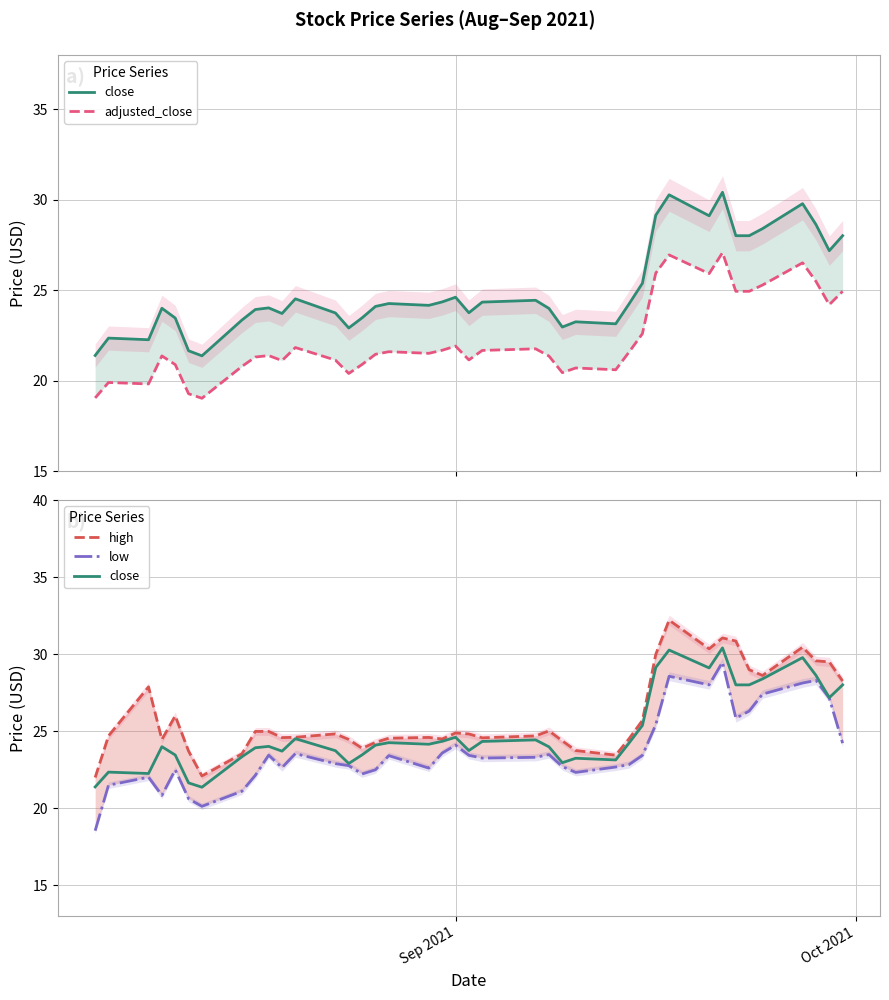

What are all the series names shown in the legend?

close, adjusted_close, high, low